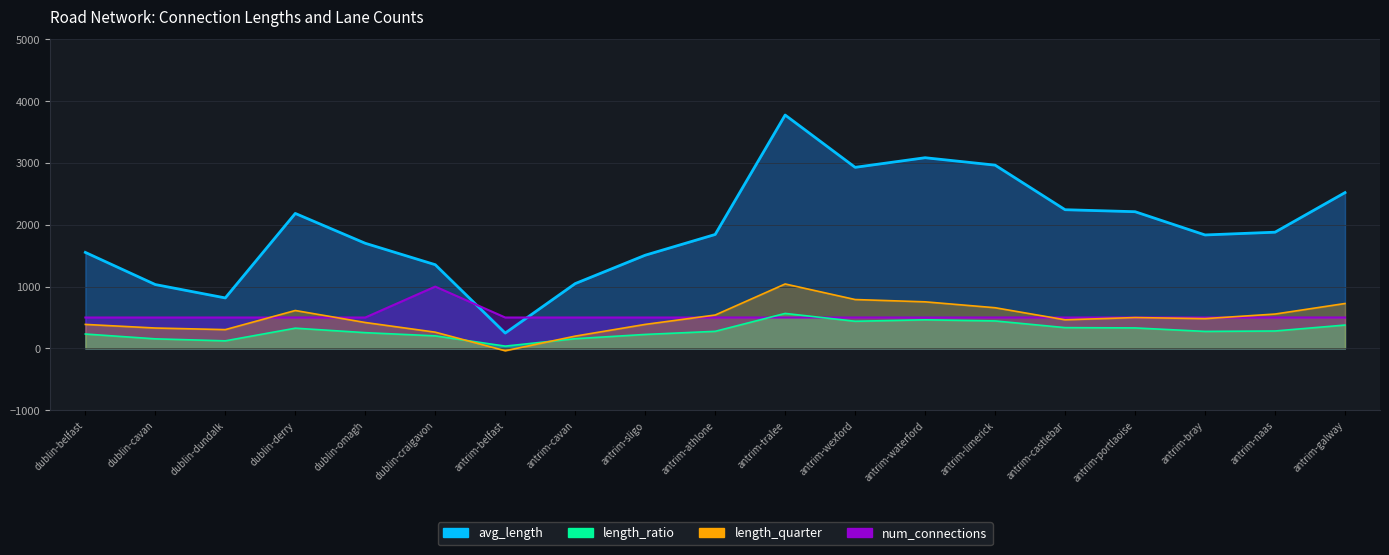

Is the value of avg_length at antrim-wexford greater than the value of num_connections at dublin-cavan?

No